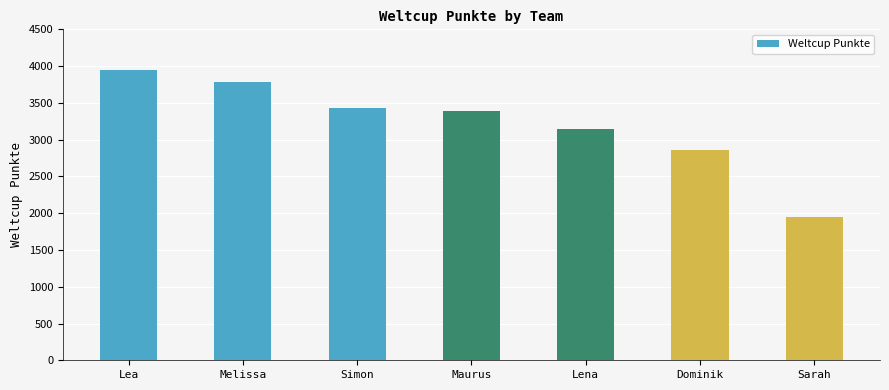

Approximately how many times larger is the value at Lena compared to Dominik?

1.1